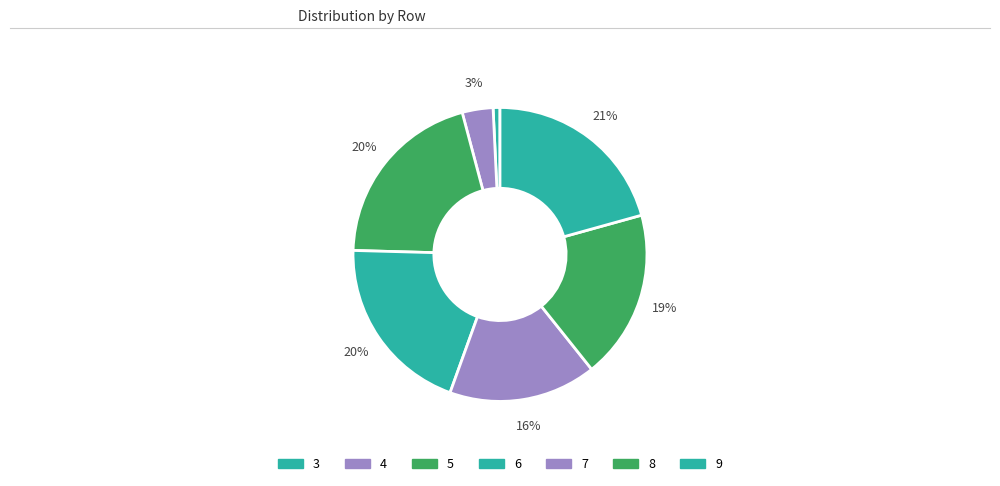

Is 3 the majority of the pie?

No